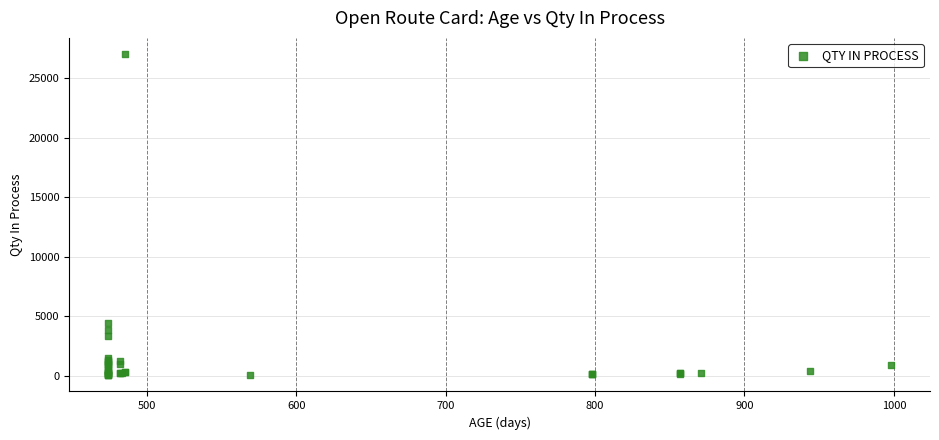

What Y value in the scatter plot is closest to 13540?

4420